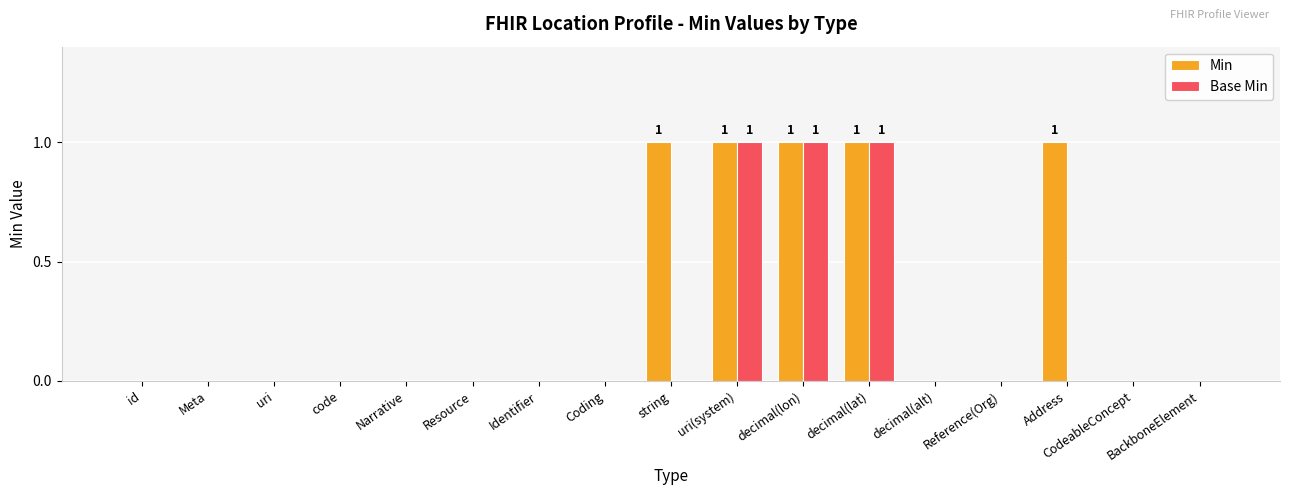

The value of Base Min at Meta is 0. True or false?

True